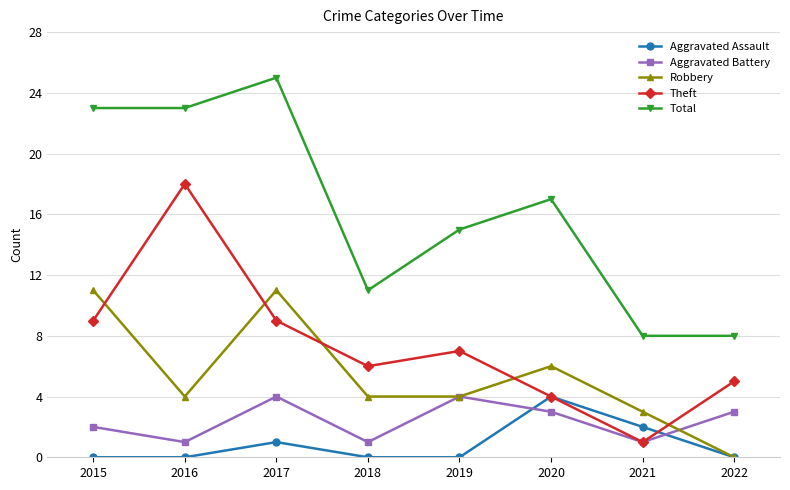

True or false: Total has a value of 23 at 2015.

True